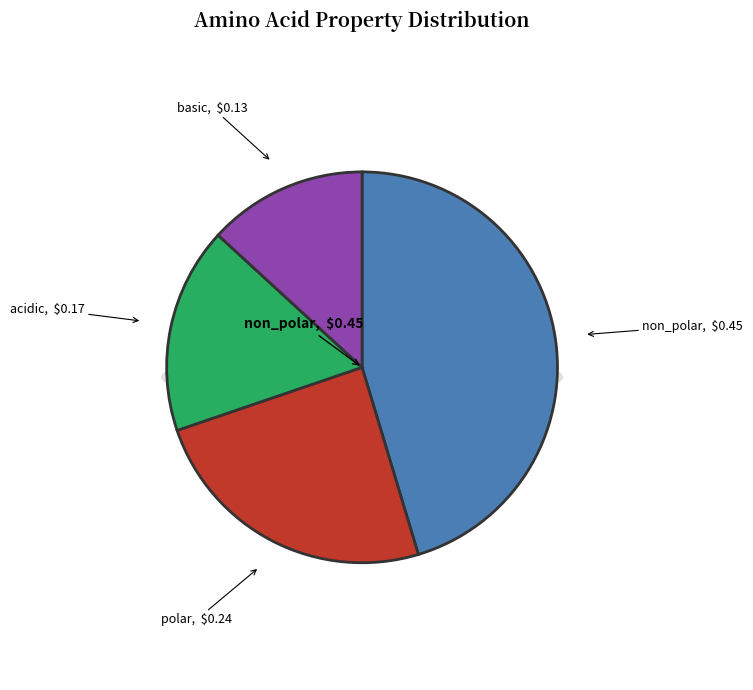

To the nearest percent, what is the combined percentage of polar and acidic?

41%